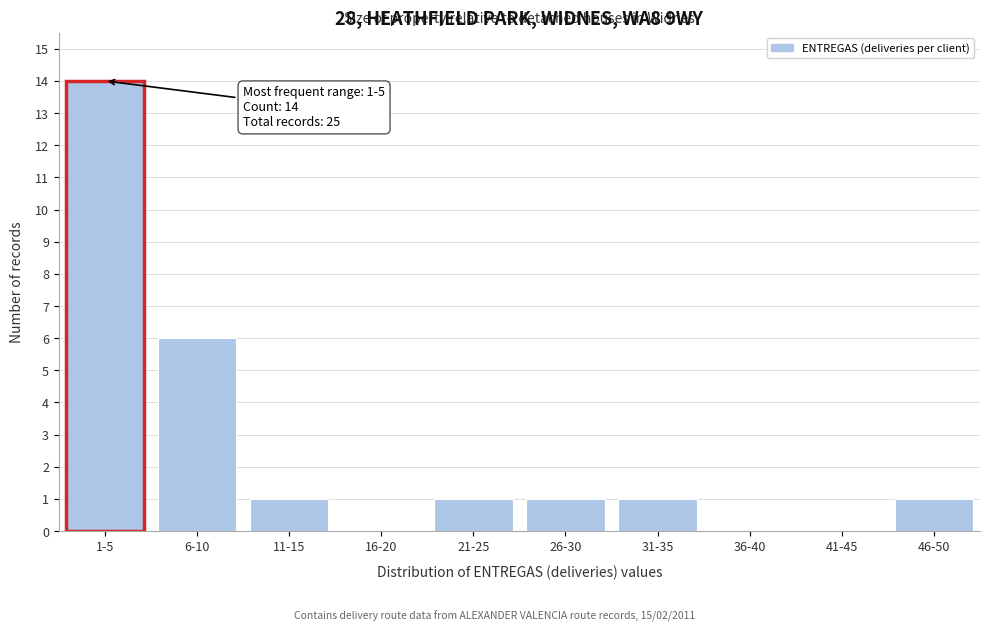

What is the sum of all values?

25